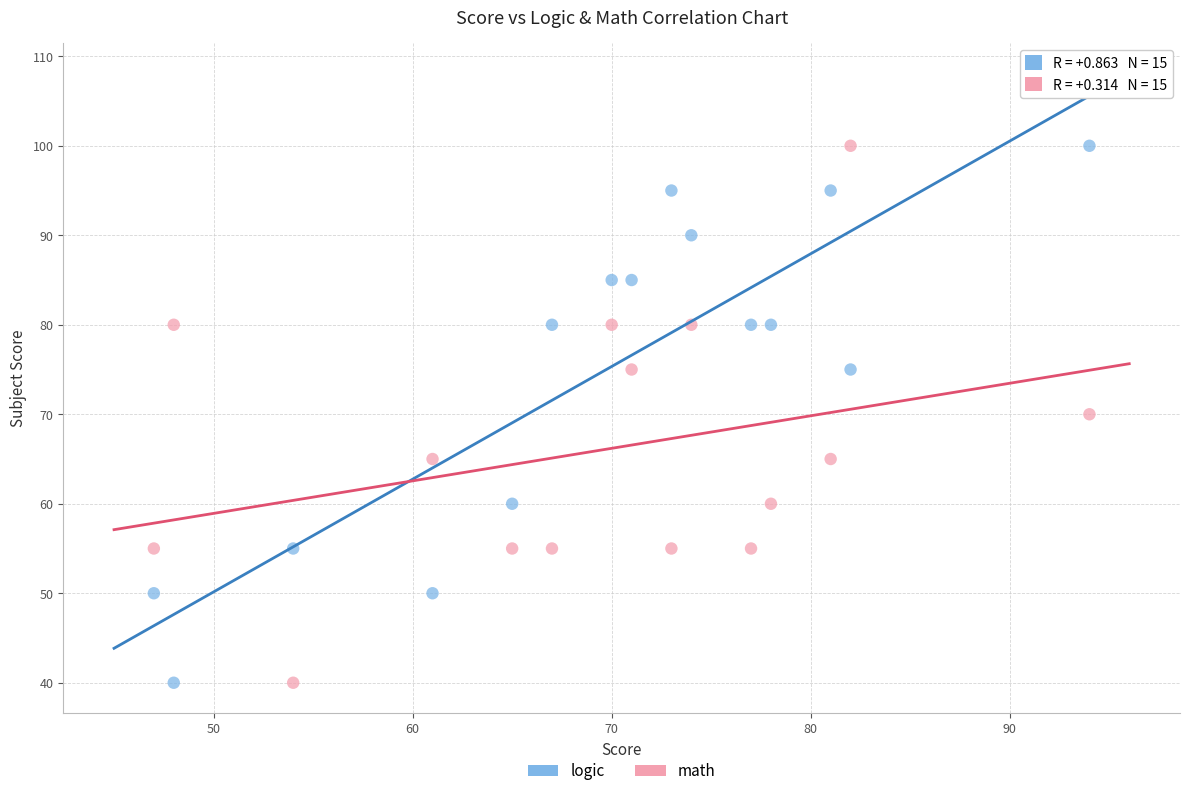

What is the X range (max minus min) for the scatter plot?

47